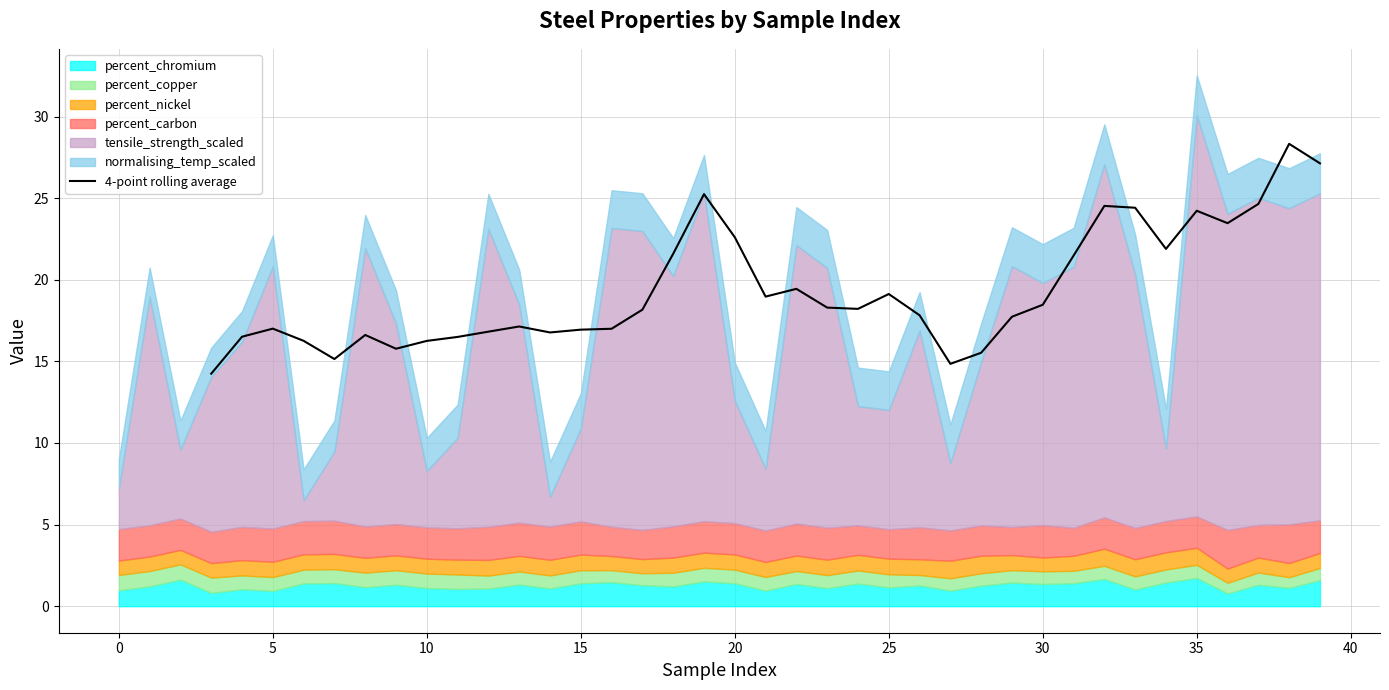

What is the minimum value for 4-point rolling average?

14.2